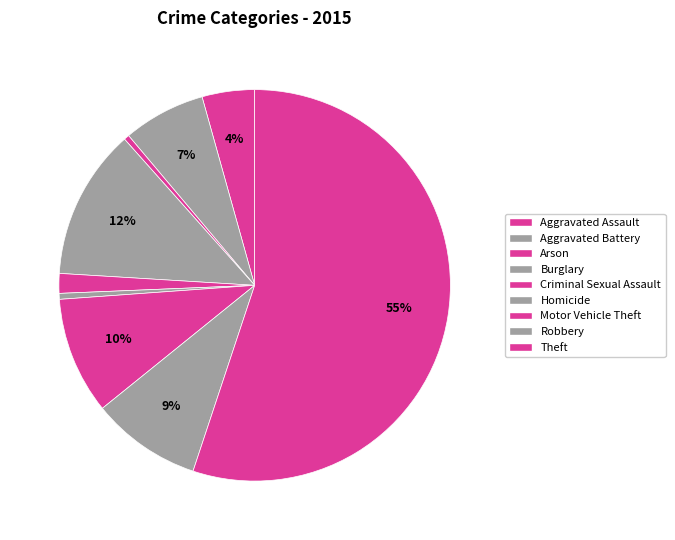

What is the smallest slice in the pie chart?

Arson